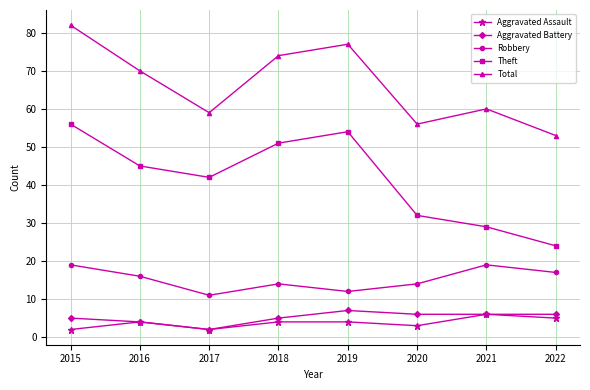

What is the approximate value of Theft at 2020, to the nearest 5?

30